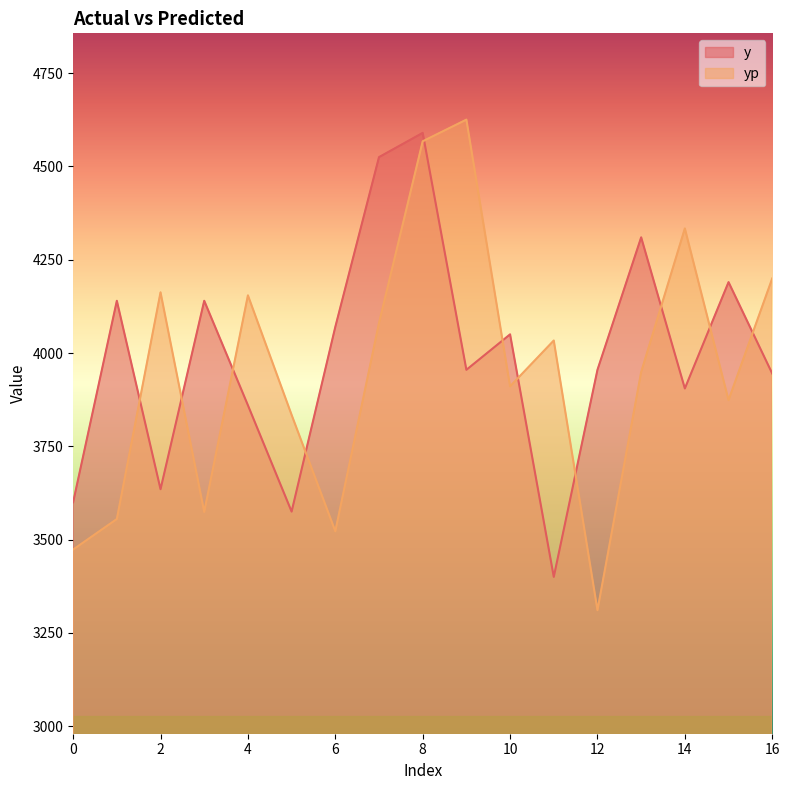

What is the highest value of the yp series?

4625.5